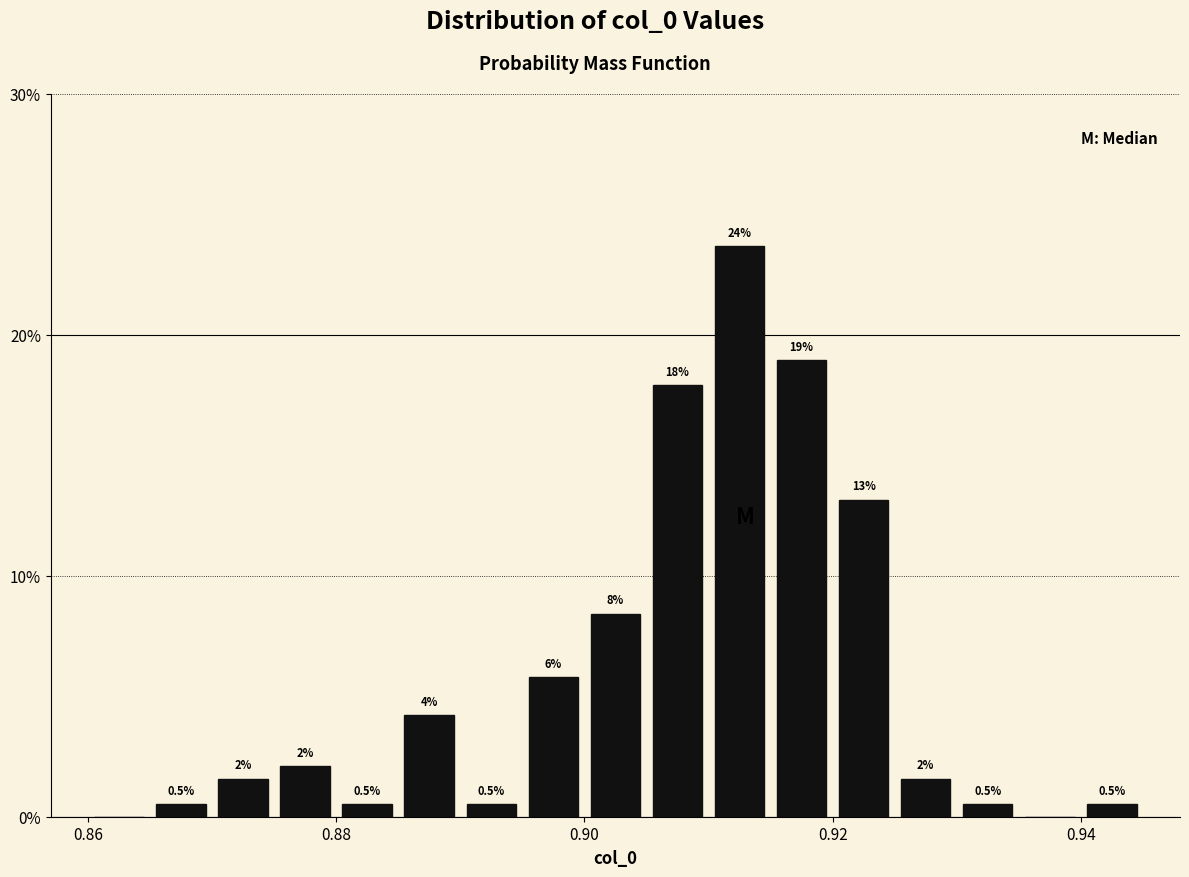

Read against the x-axis, roughly where is the centre of the tallest bar?

0.912